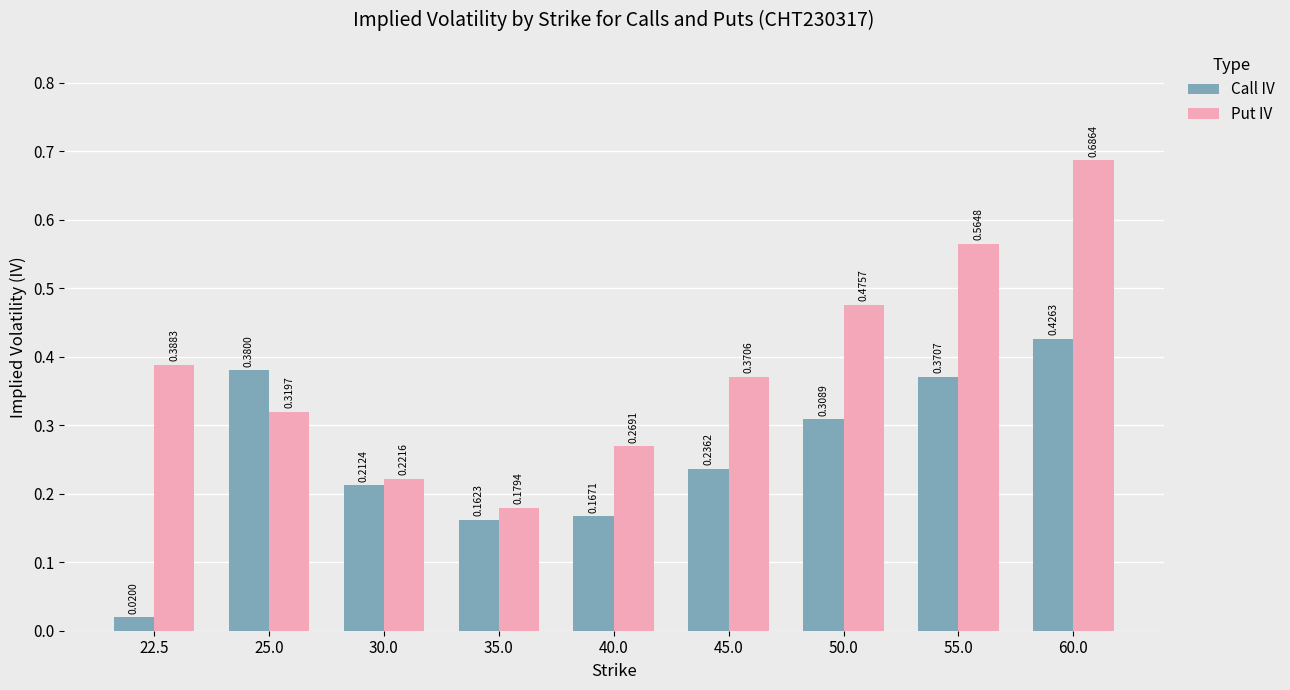

The Call IV series shows 0.4 at 30.0. True or false?

False